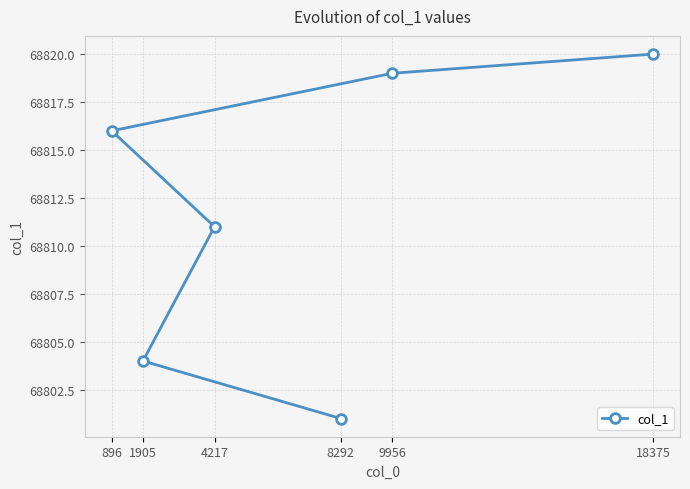

What is the difference between the second highest and second lowest values?

15